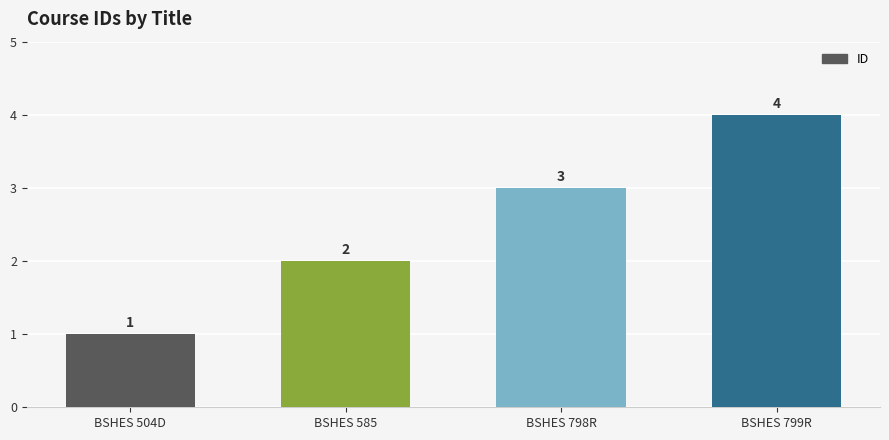

The value at BSHES 585 is 1. True or false?

False